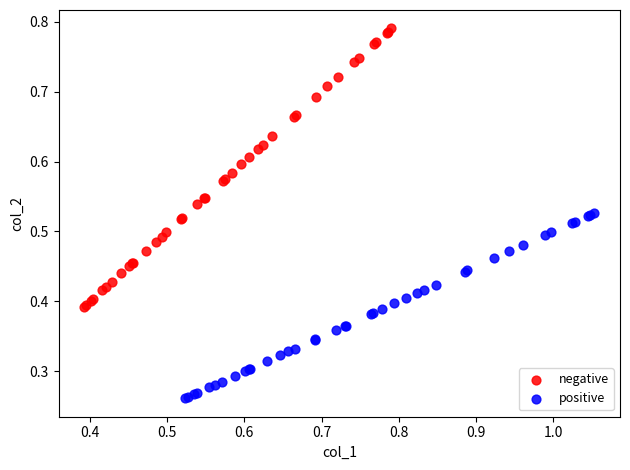

Which series has the largest Y range (max minus min)?

negative